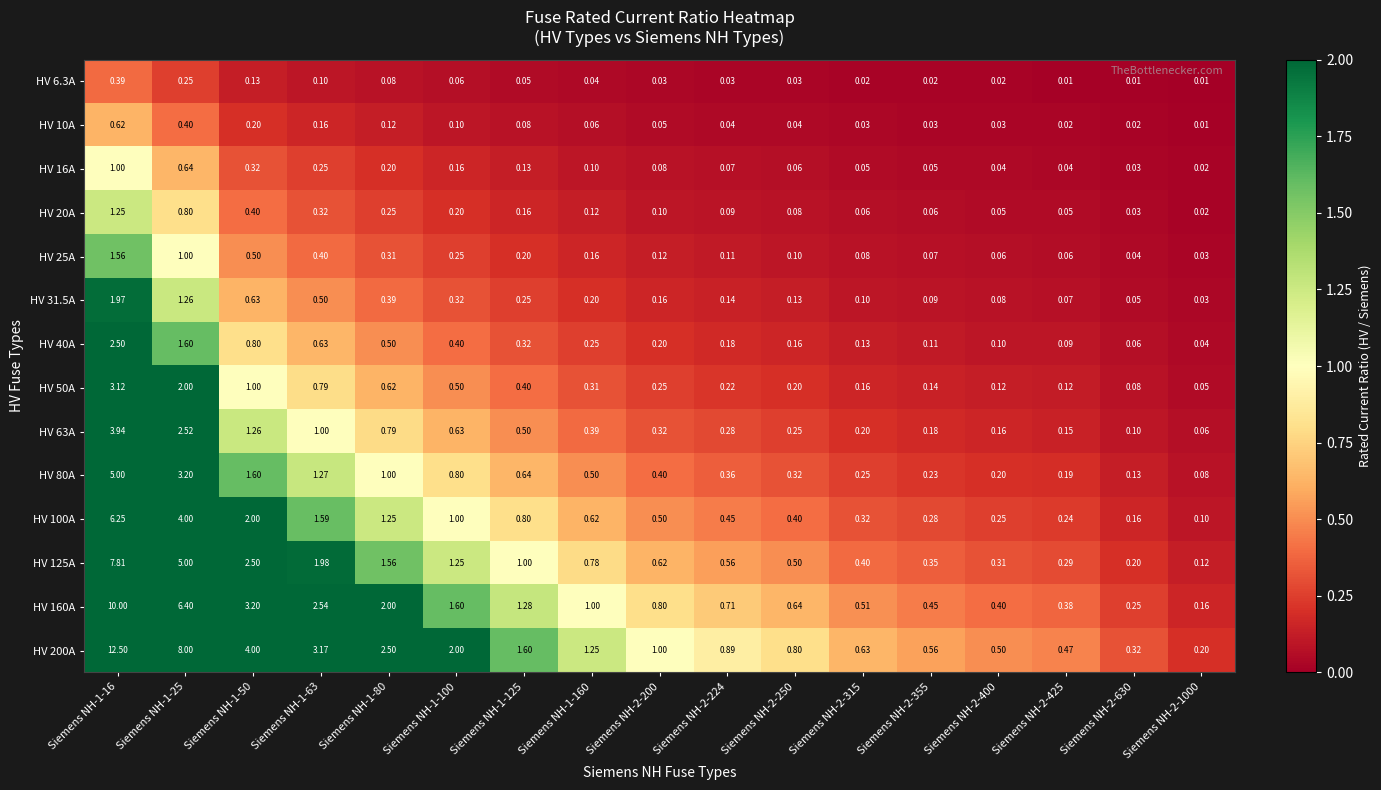

Which series changed the most between Siemens NH-2-630 and Siemens NH-2-1000?

HV 200A